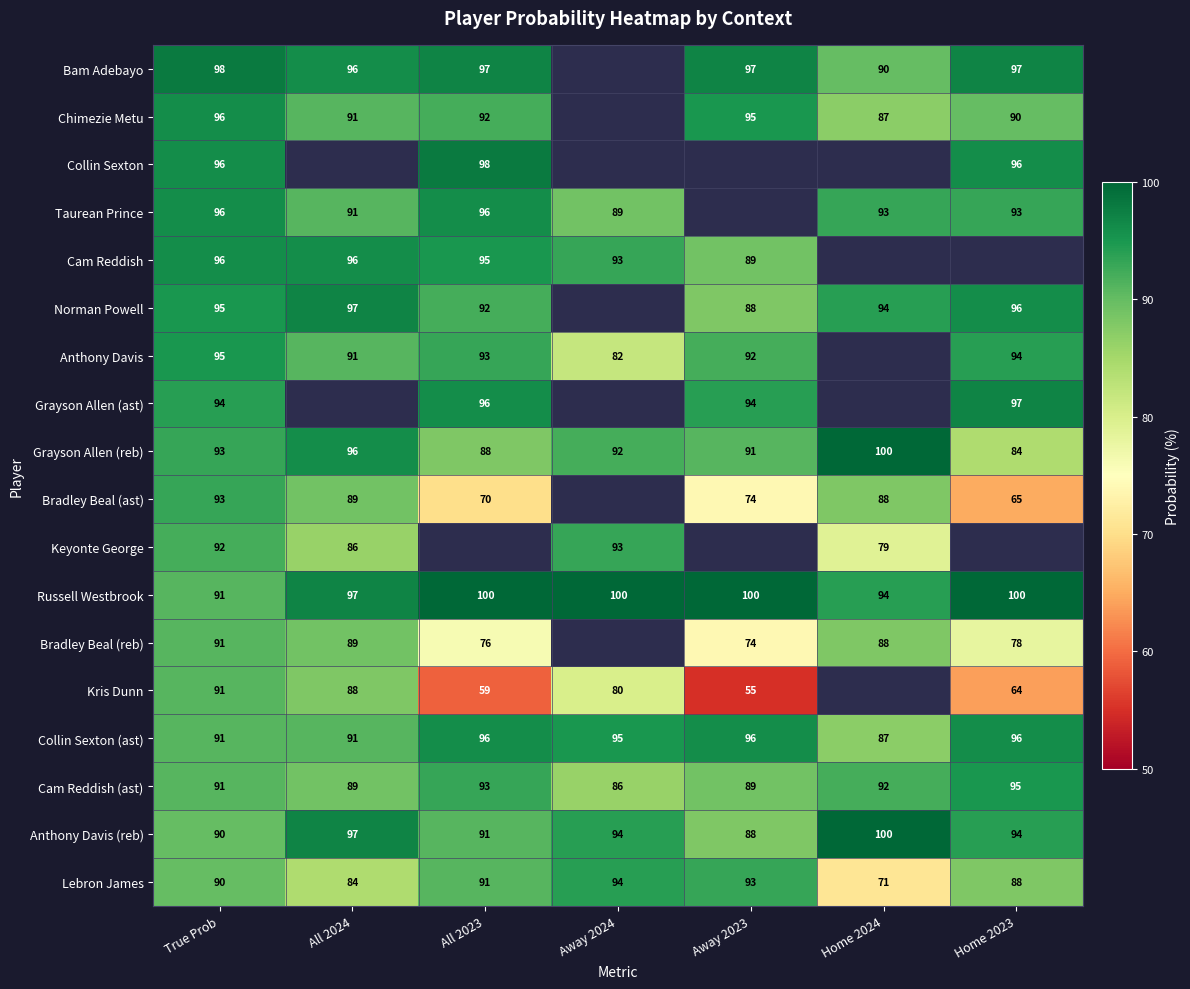

Which label corresponds to the smallest value in the chart?

Away 2023